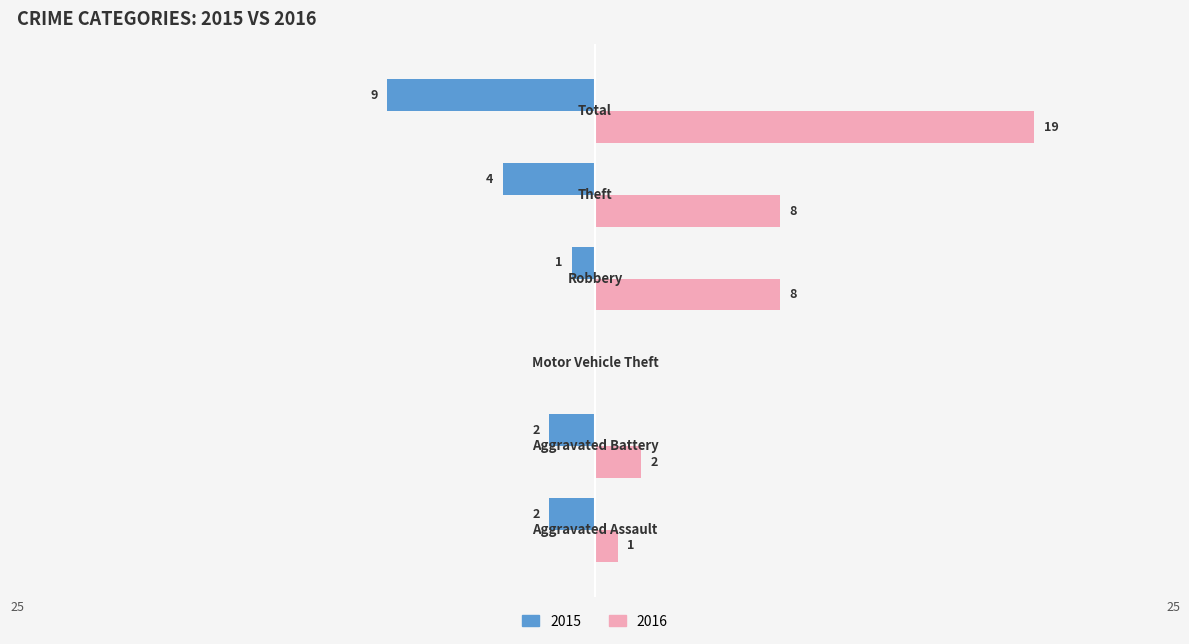

How many data points does each series have?

6